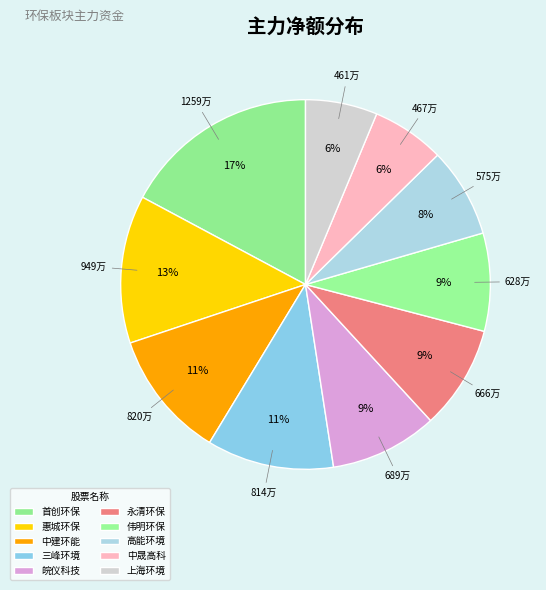

Do 伟明环保 and 中晟高科 together represent more than half of the pie?

No